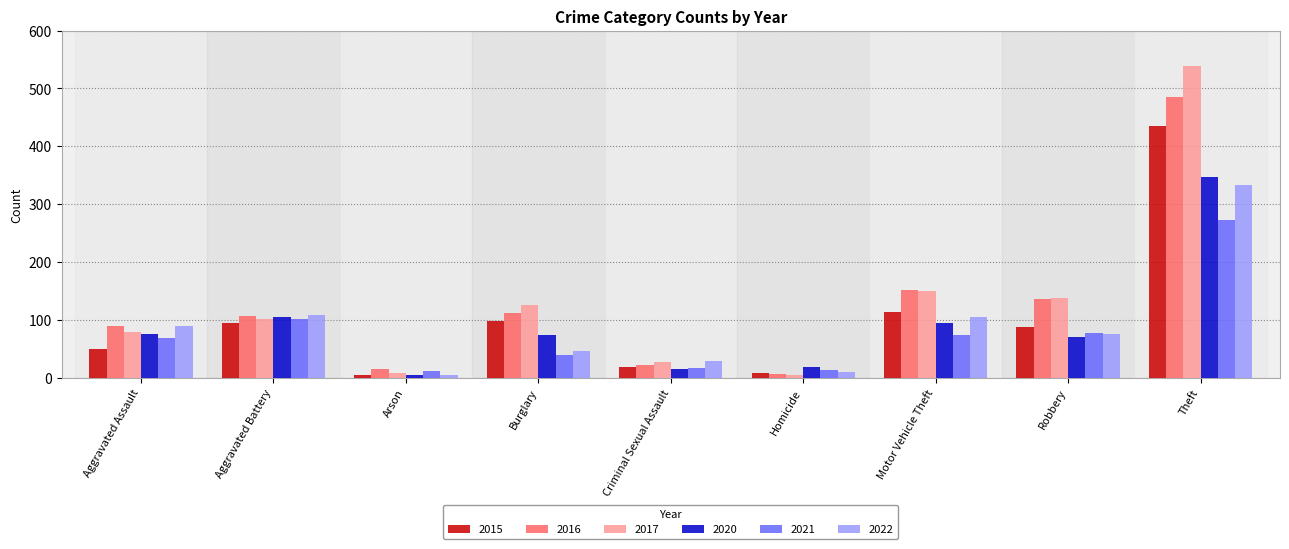

What is the minimum value shown in the chart?

4